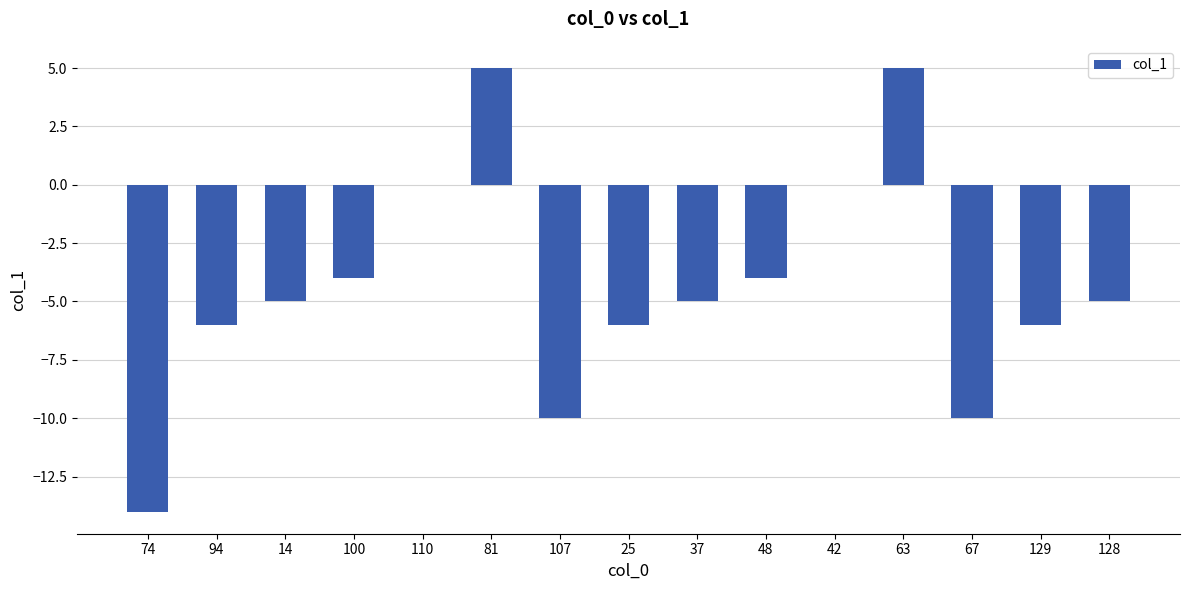

How many distinct data groups are displayed?

1